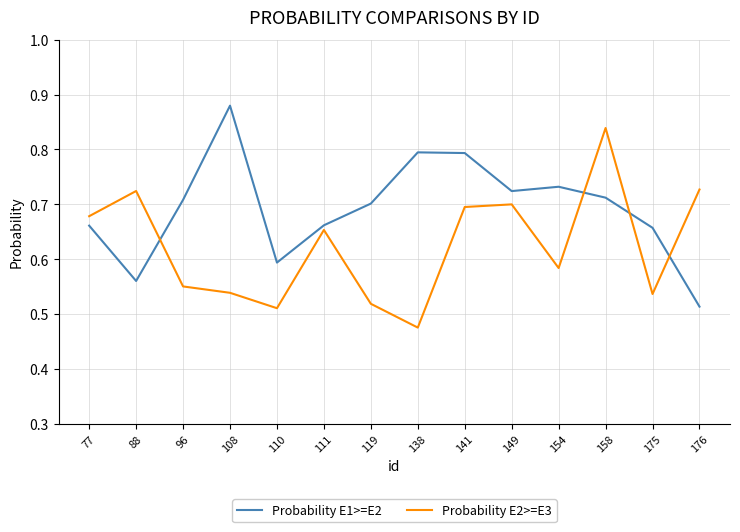

How many interior local peaks does the Probability E1>=E2 series have?

3